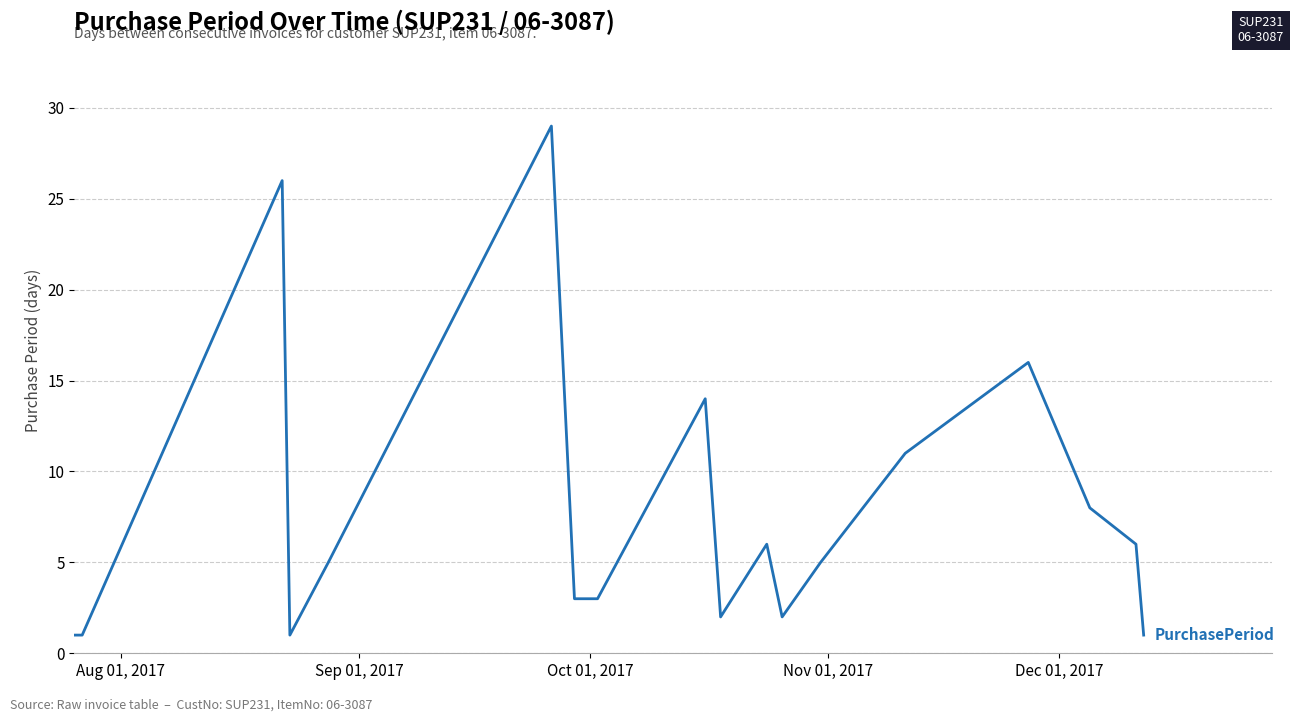

What is the difference between the second highest and second lowest values?

25